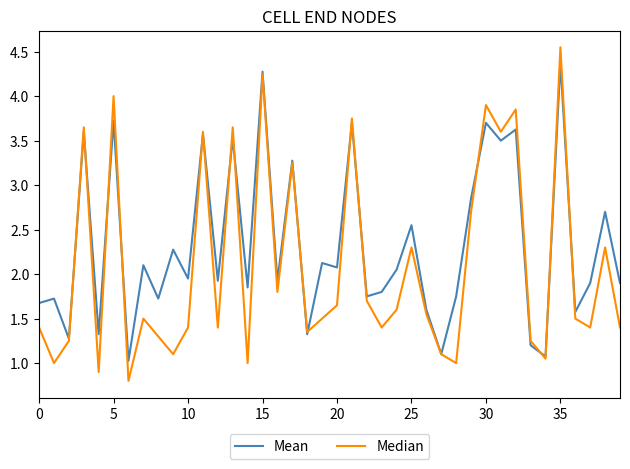

What is the minimum value shown in the chart?

0.8